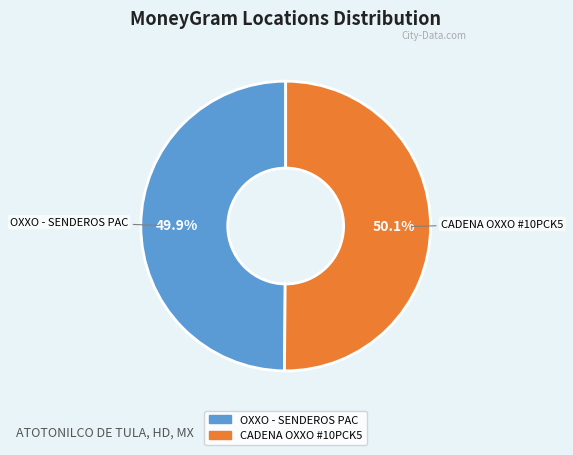

To the nearest percent, what is the average slice percentage?

50%